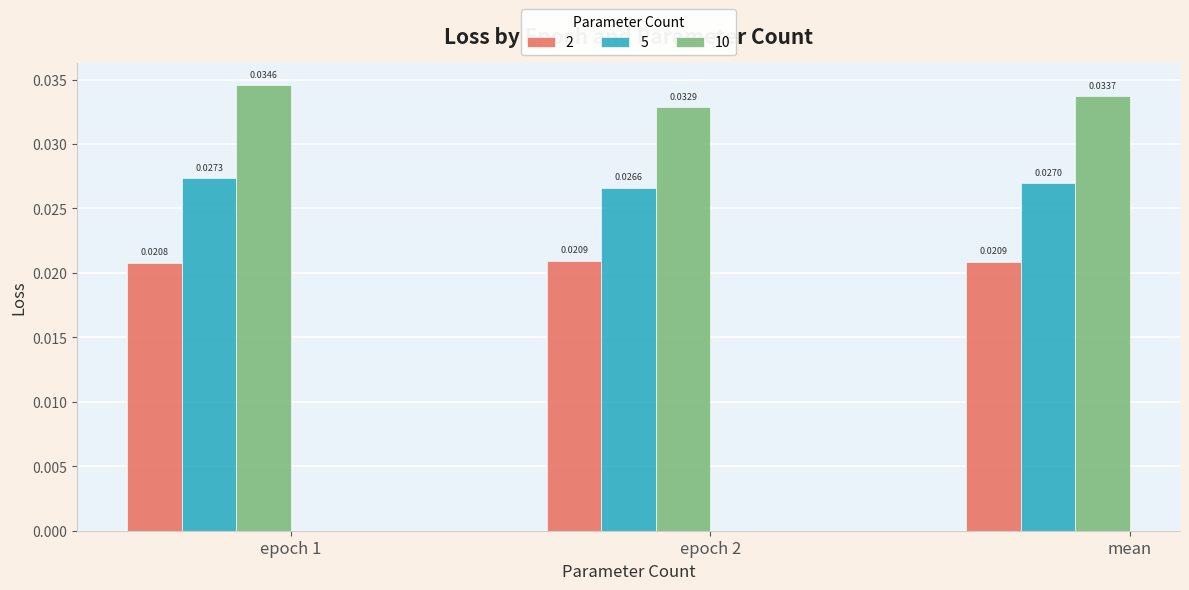

Which series has the largest total across all categories?

10